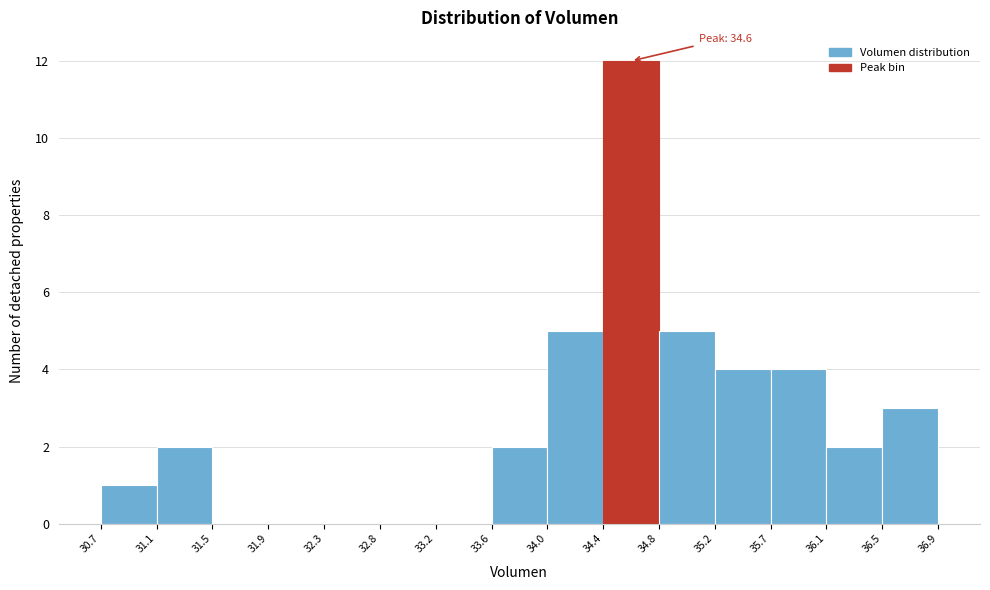

Which range on the x-axis has the tallest bar?

34.4 to 34.8